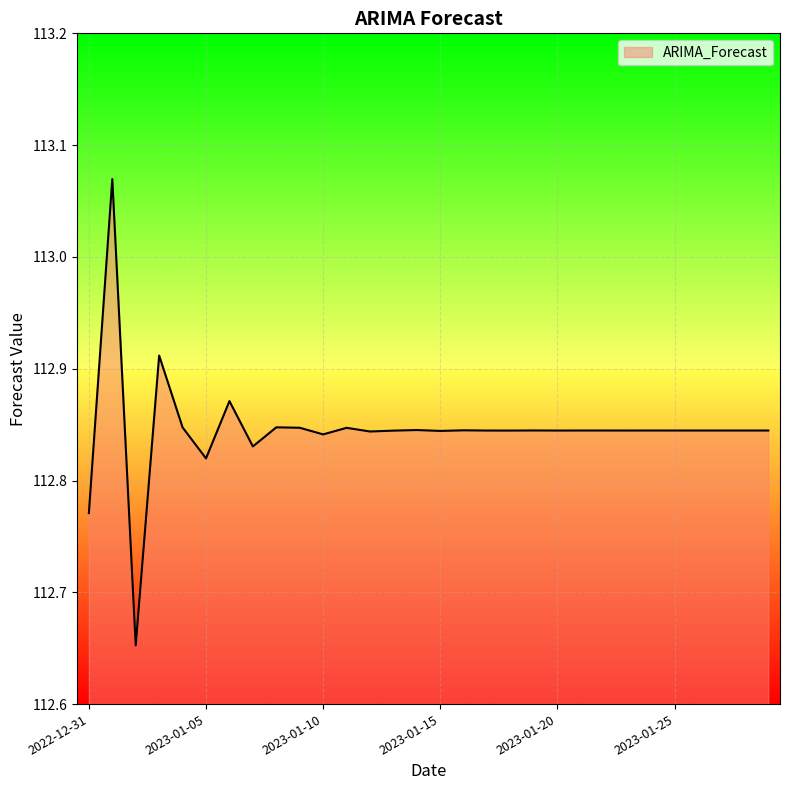

What is the difference between the maximum and minimum values?

0.4